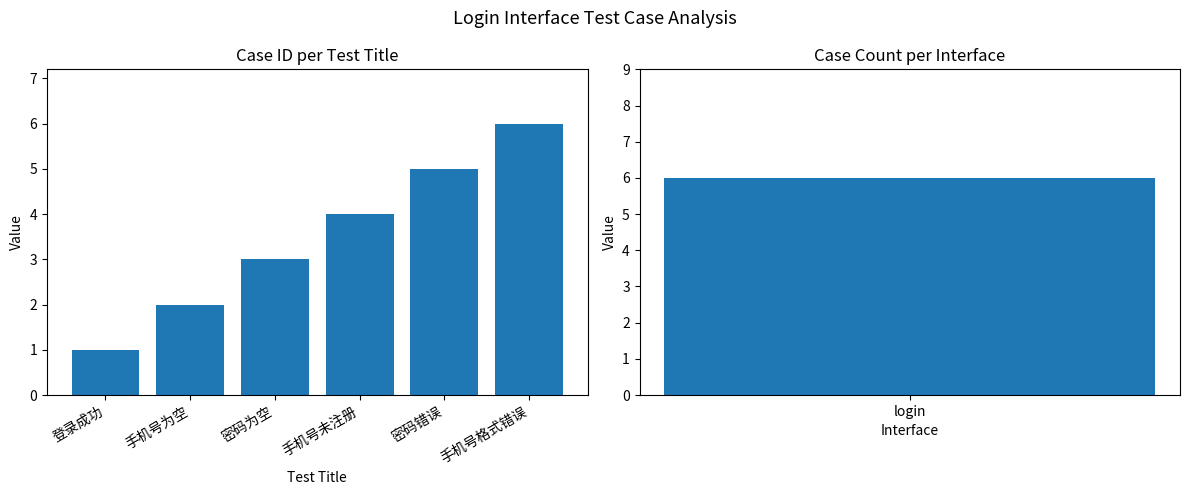

What is the value of the 2nd bar from the left?

2